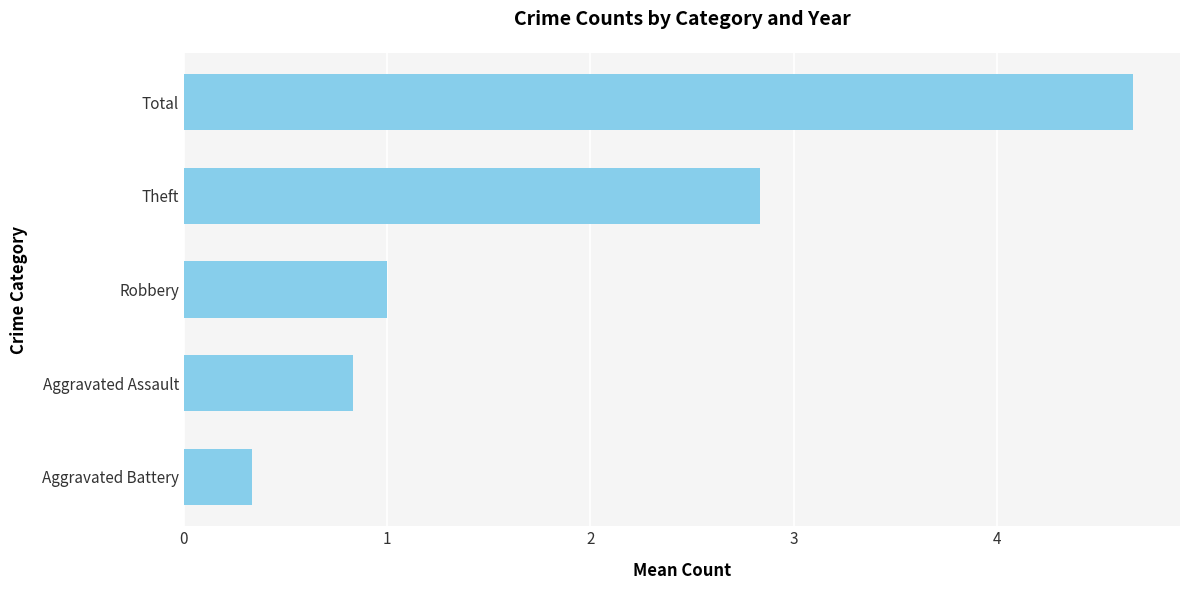

List the labels in order of value, largest first.

Total, Theft, Robbery, Aggravated Assault, Aggravated Battery